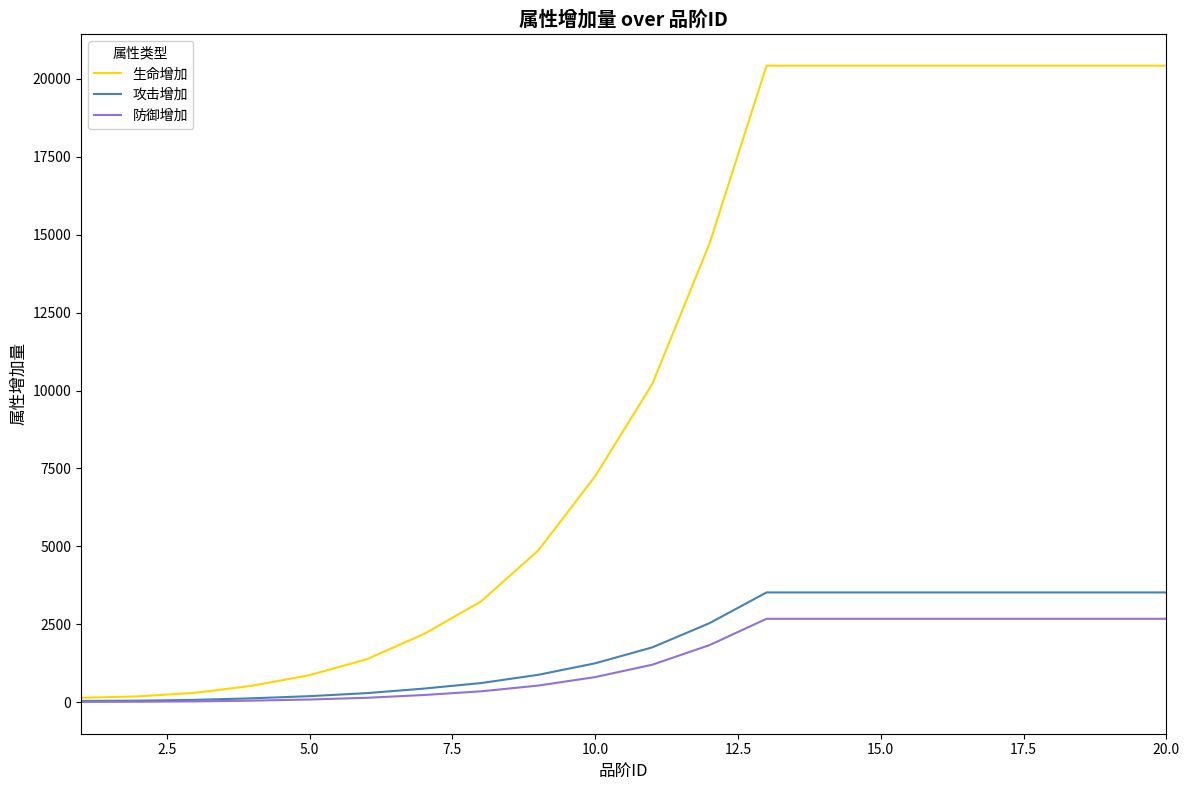

Which series has the widest spread of values?

生命增加